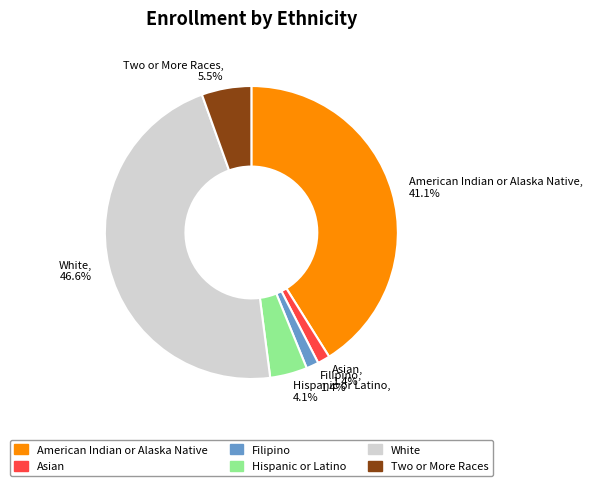

Approximately how many times larger is the value at White compared to Two or More Races?

8.5